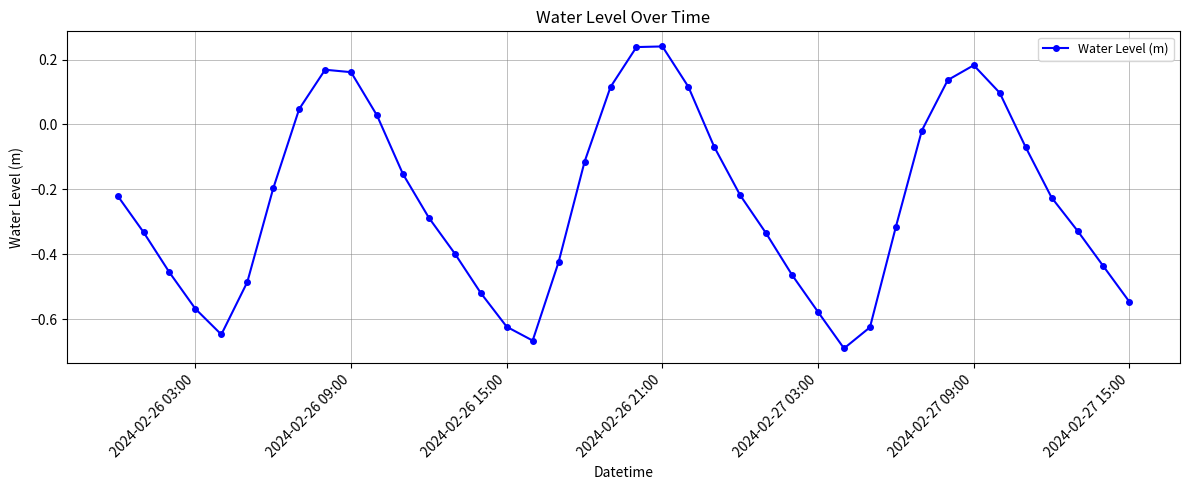

How many interior local valleys (lower than both neighbors) does the data have?

3